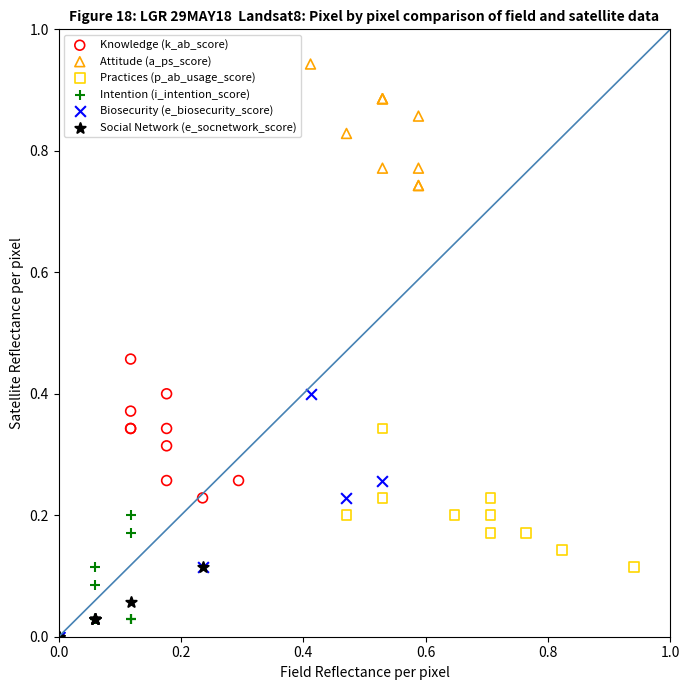

Which series has the largest Y range (max minus min)?

Biosecurity (e_biosecurity_score)